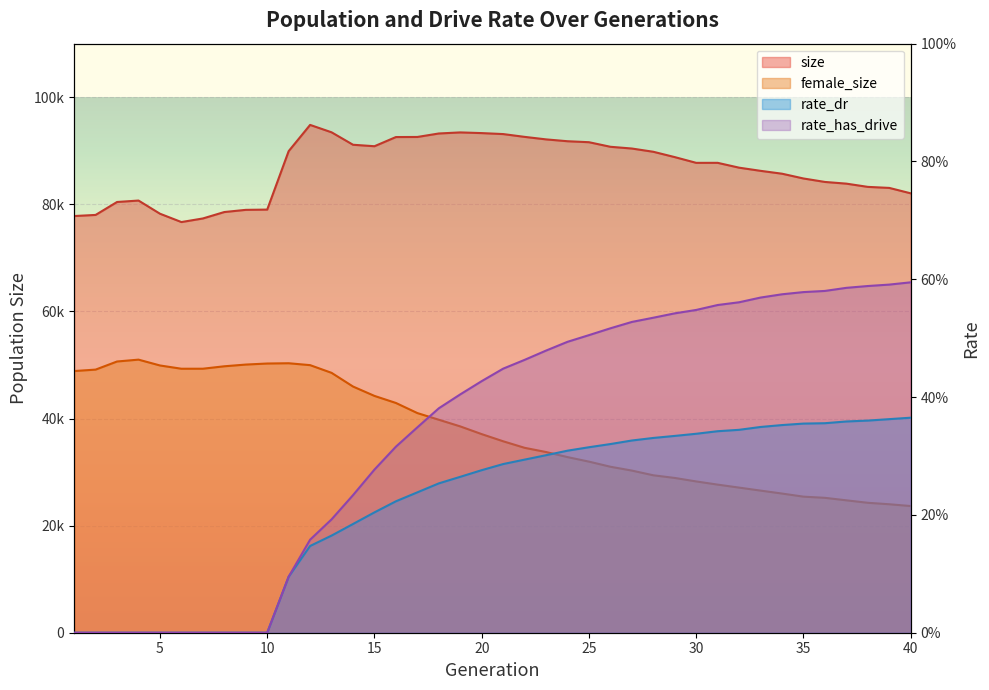

What is the greatest value displayed?

94828.0